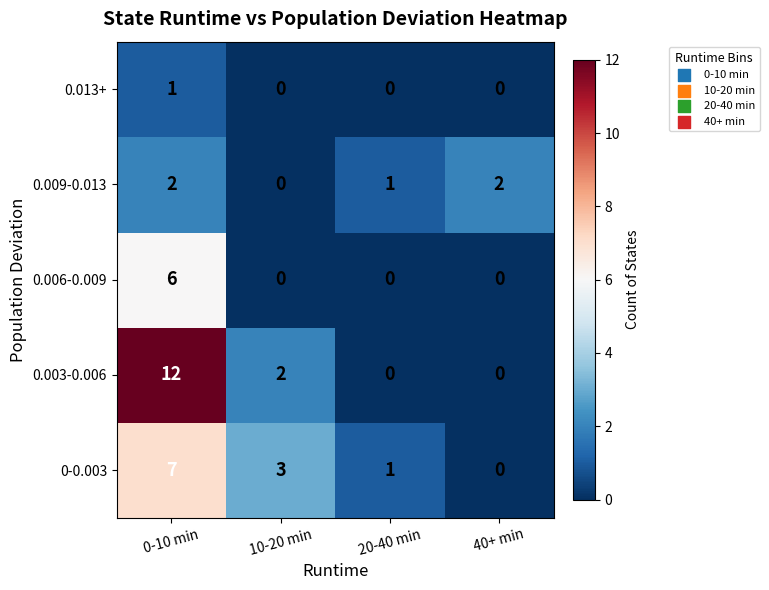

Reading left to right, transcribe all the data shown in this chart.

0.013+: 0-10 min=1	10-20 min=0	20-40 min=0	40+ min=0
0.009-0.013: 0-10 min=2	10-20 min=0	20-40 min=1	40+ min=2
0.006-0.009: 0-10 min=6	10-20 min=0	20-40 min=0	40+ min=0
0.003-0.006: 0-10 min=12	10-20 min=2	20-40 min=0	40+ min=0
0-0.003: 0-10 min=7	10-20 min=3	20-40 min=1	40+ min=0